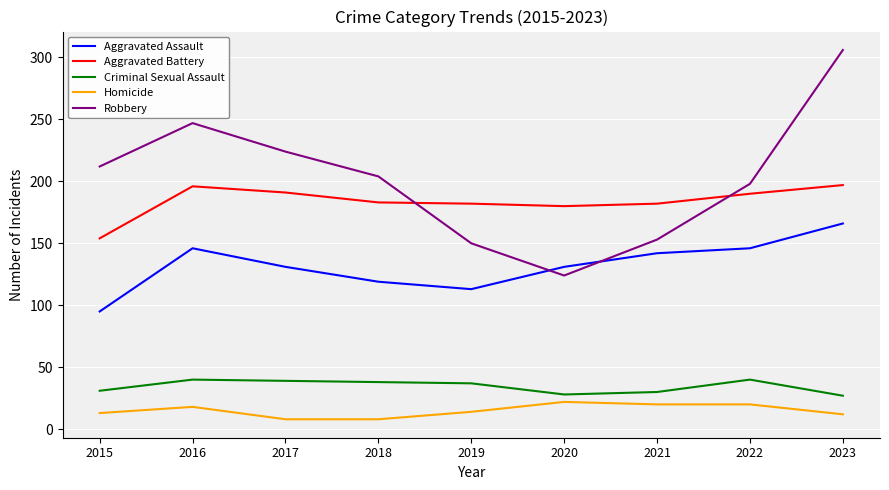

Rank the series by their maximum value, from highest to lowest.

Robbery, Aggravated Battery, Aggravated Assault, Criminal Sexual Assault, Homicide